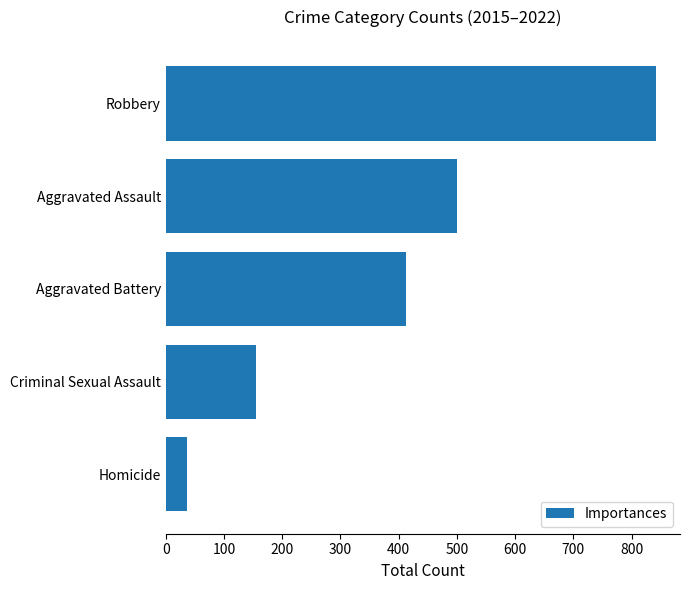

What is the minimum value shown in the chart?

36